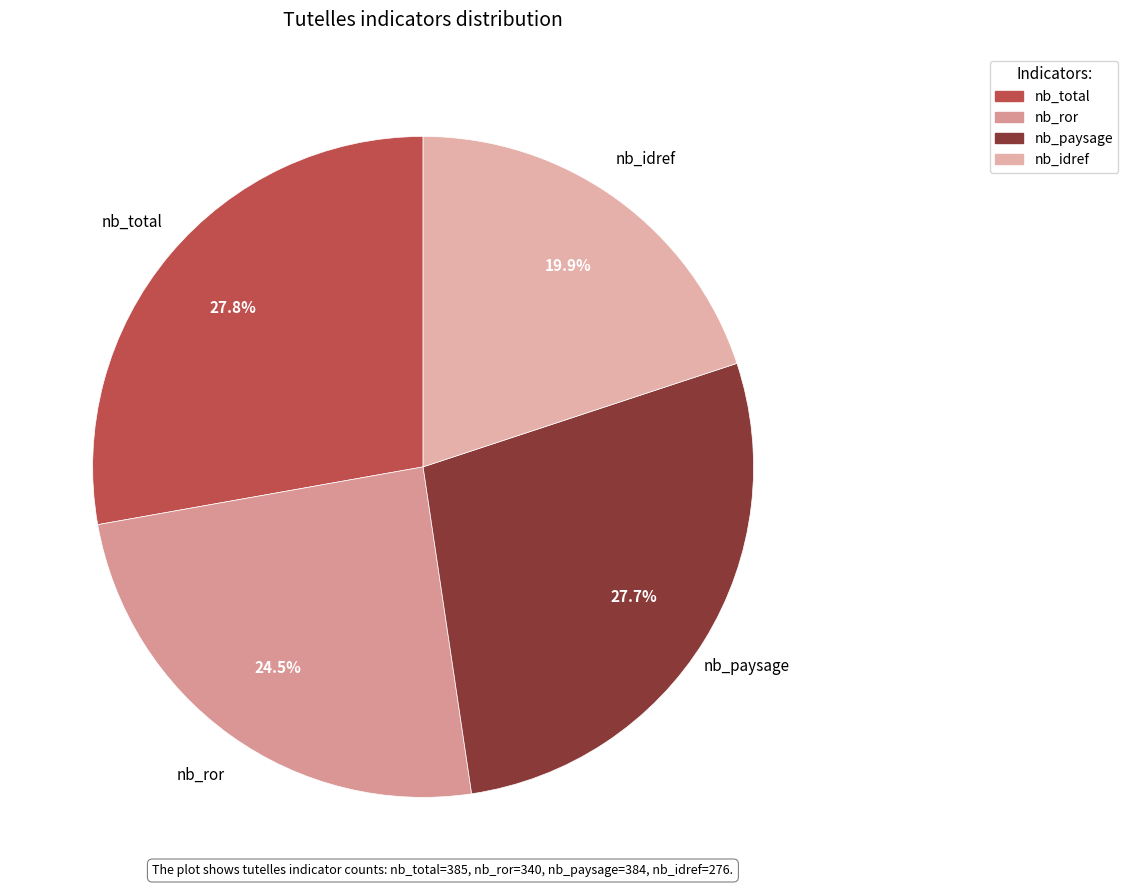

Is nb_total the majority of the pie?

No